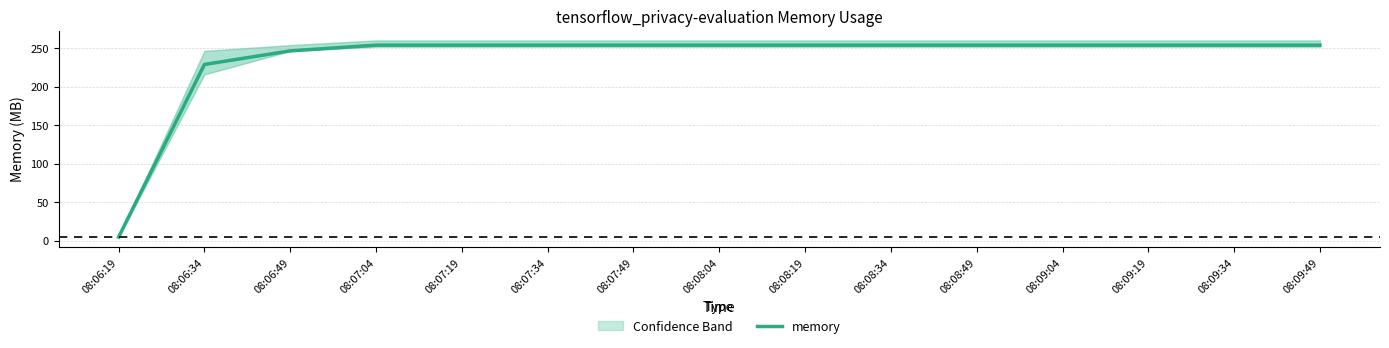

What is the sum of the values at 08:07:49 and 08:09:49?

507.8